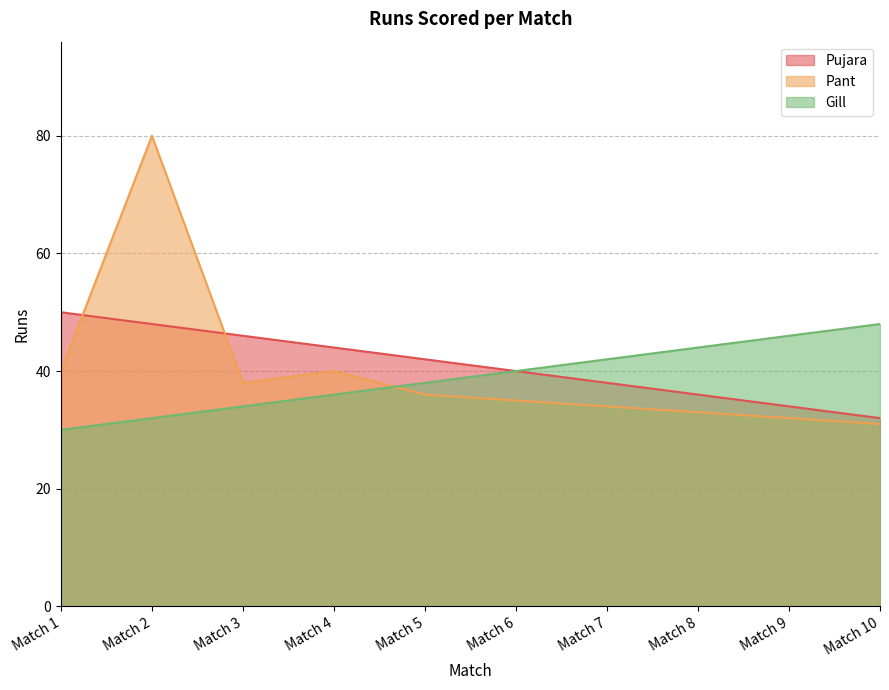

How many times do Pujara and Pant cross each other?

2